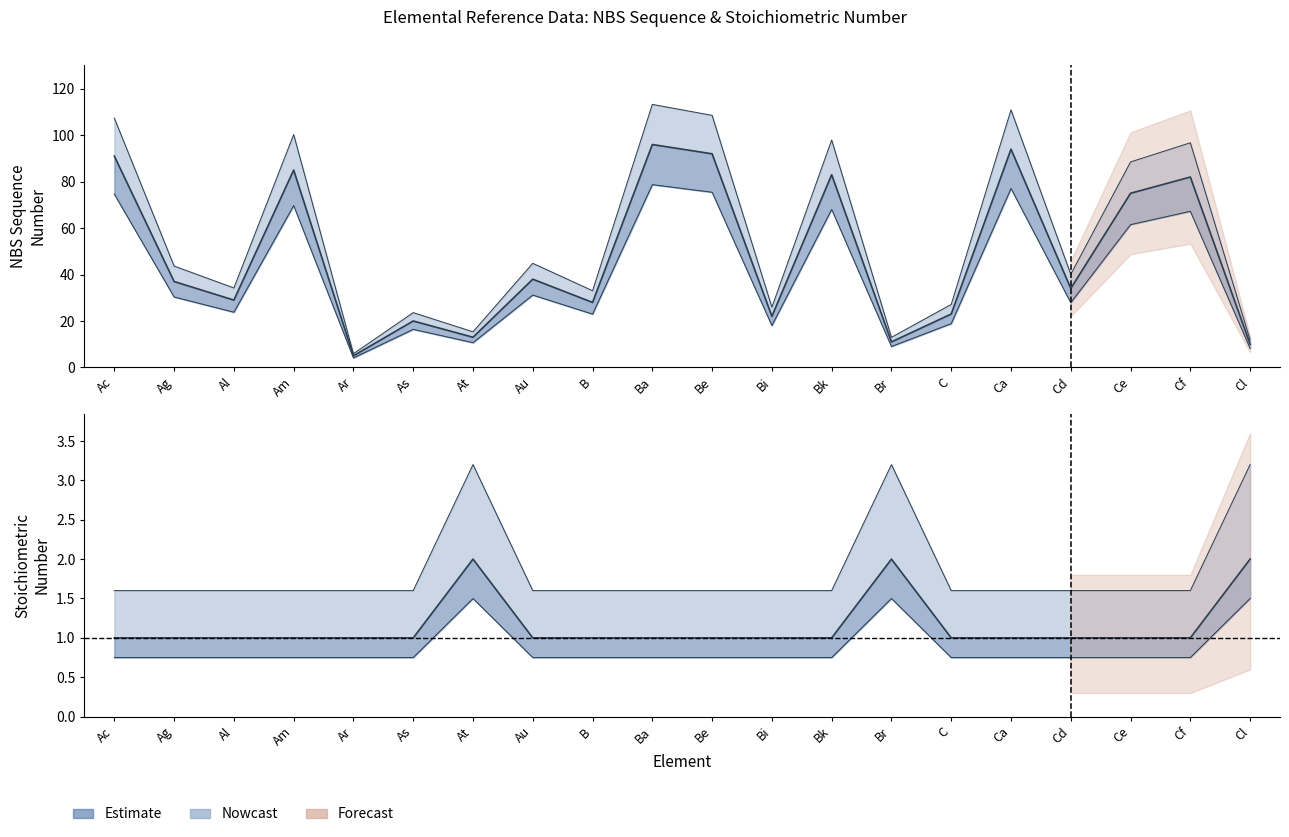

True or false: Stoichiometric Number and NBS Sequence cross at least once.

False